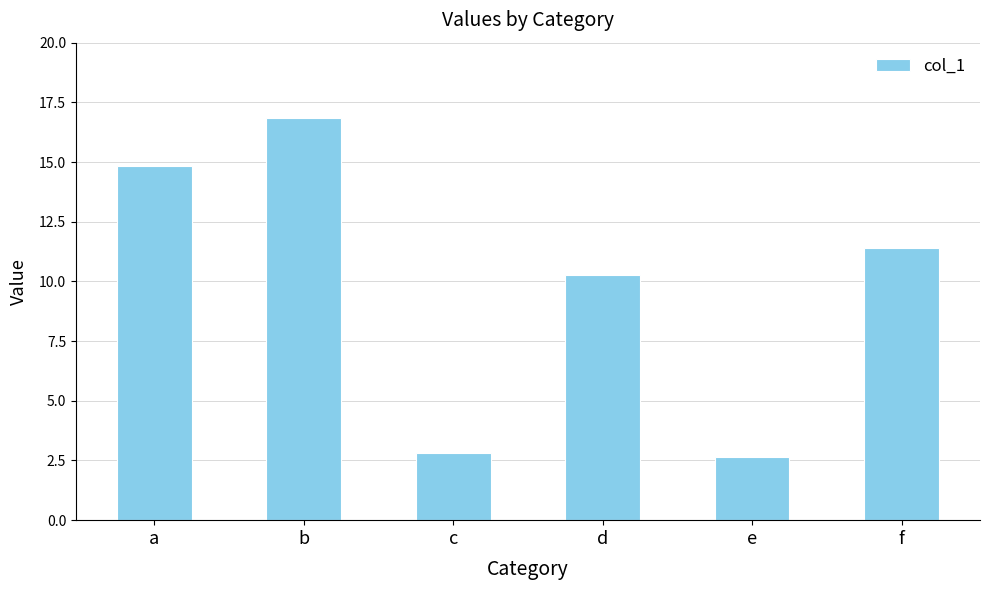

What is the average value?

9.8